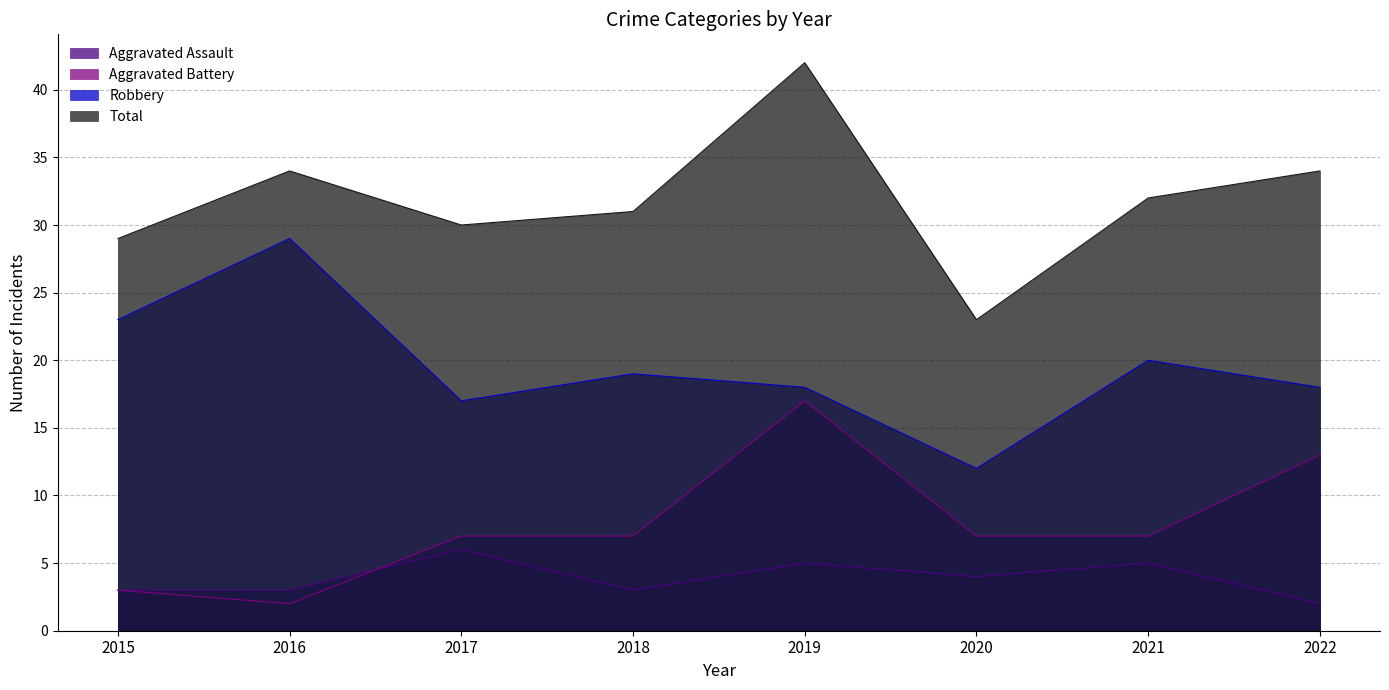

What is the value of the Total point at the 5th from the left?

42